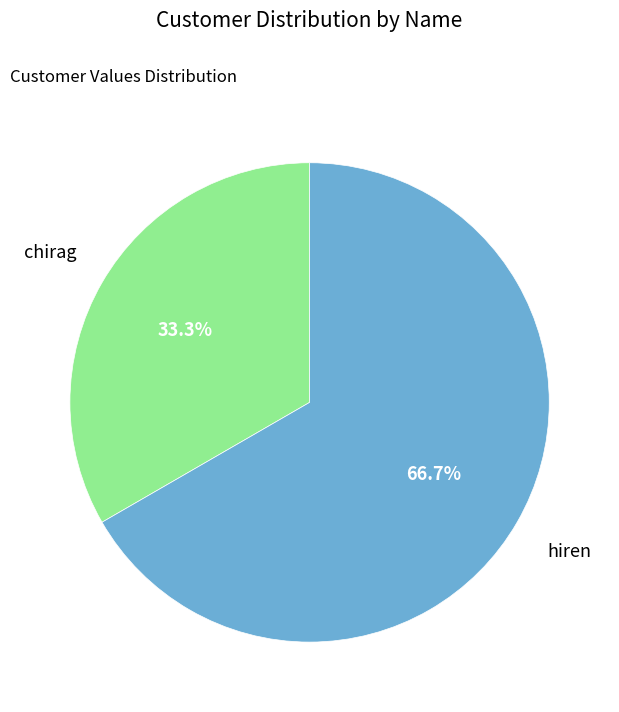

Does hiren account for over 50% of the chart?

Yes